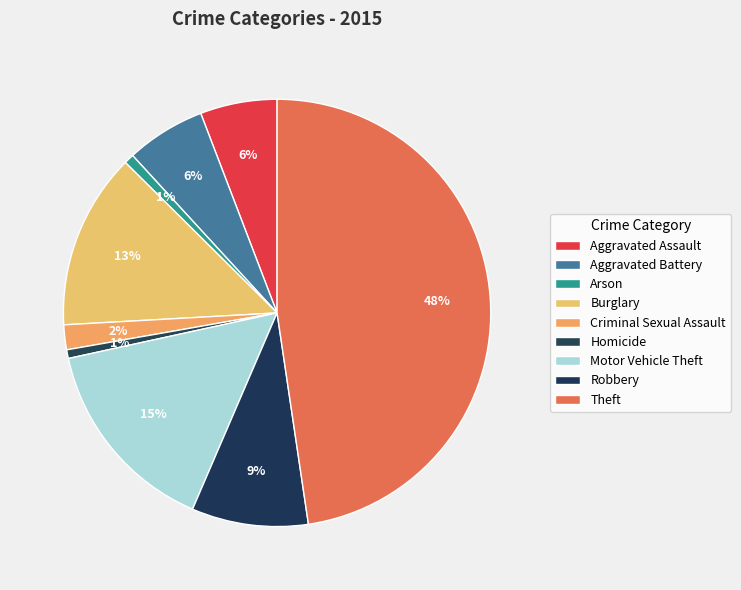

To the nearest percent, what is the difference between the largest and smallest slice percentages?

47%